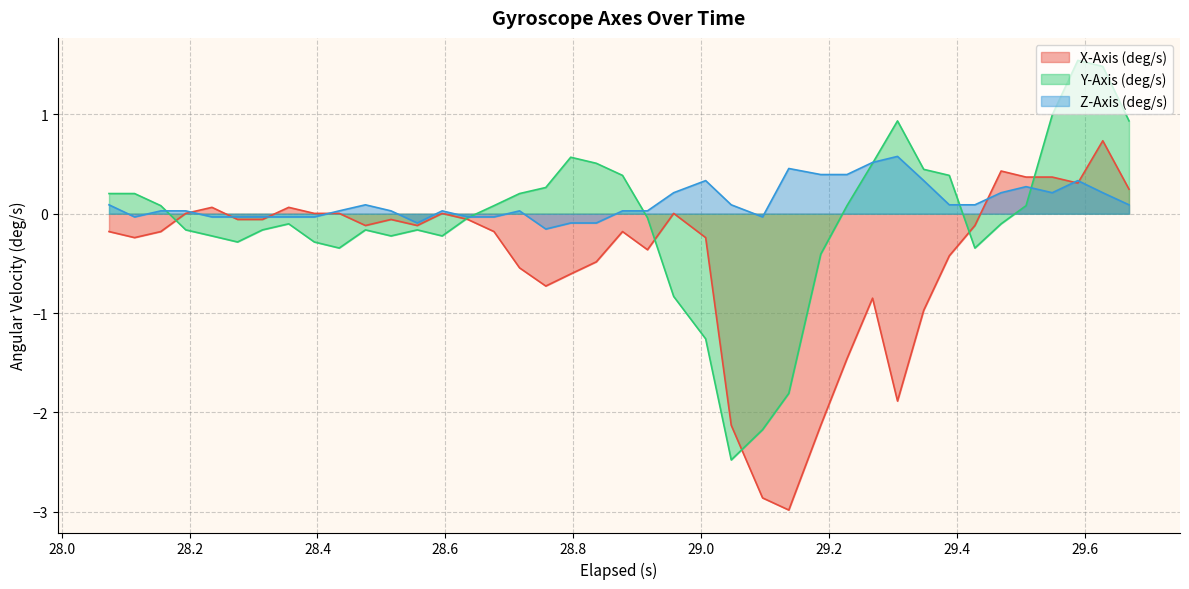

Which series has the largest range (max minus min)?

Y-Axis (deg/s)